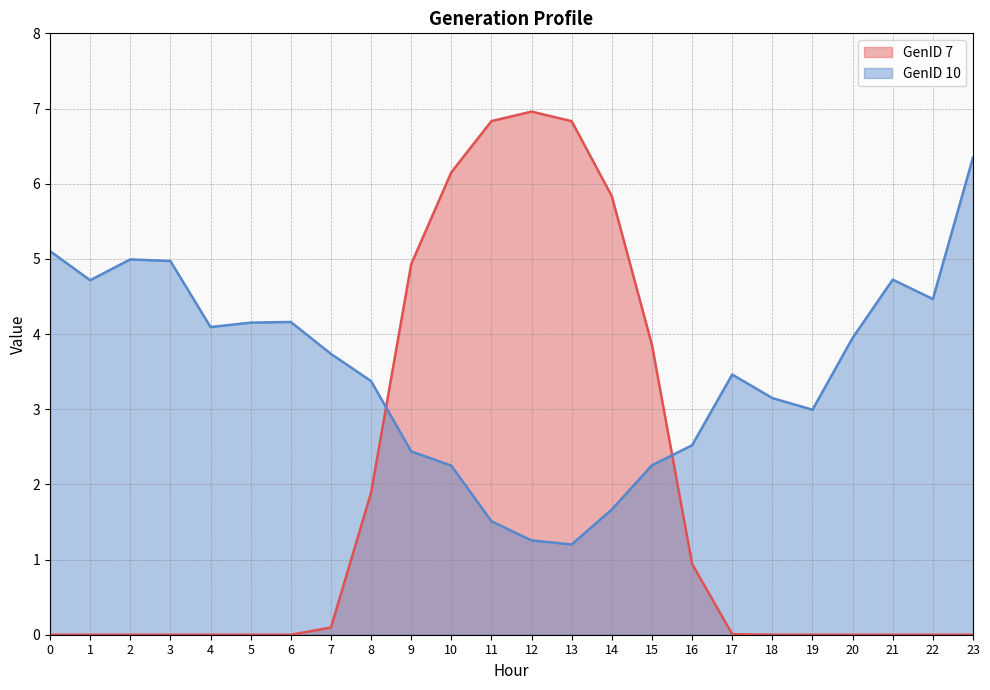

At which category is the sum across all series the highest?

10